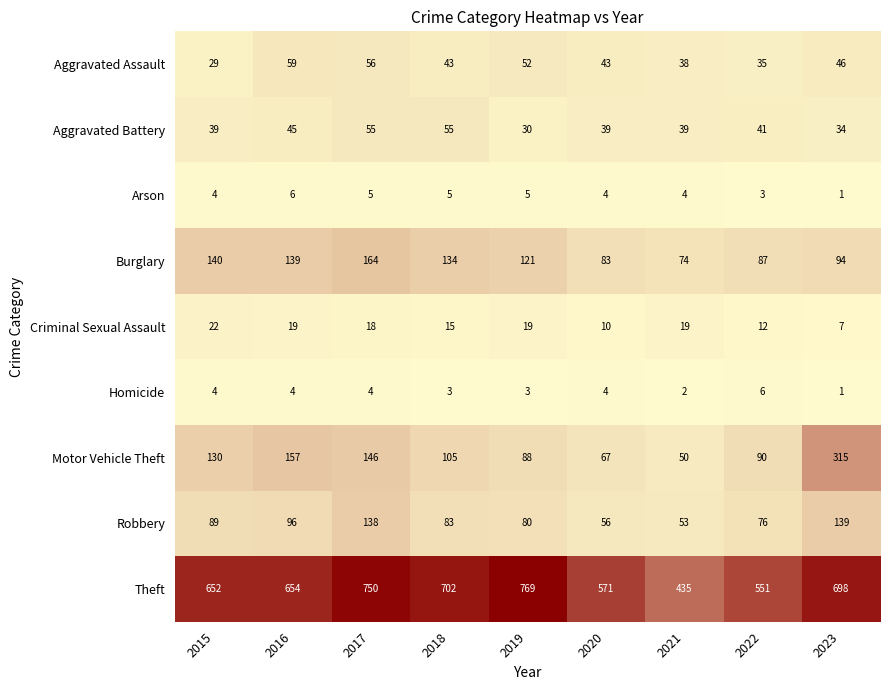

How many values in the Burglary series are below 121?

4